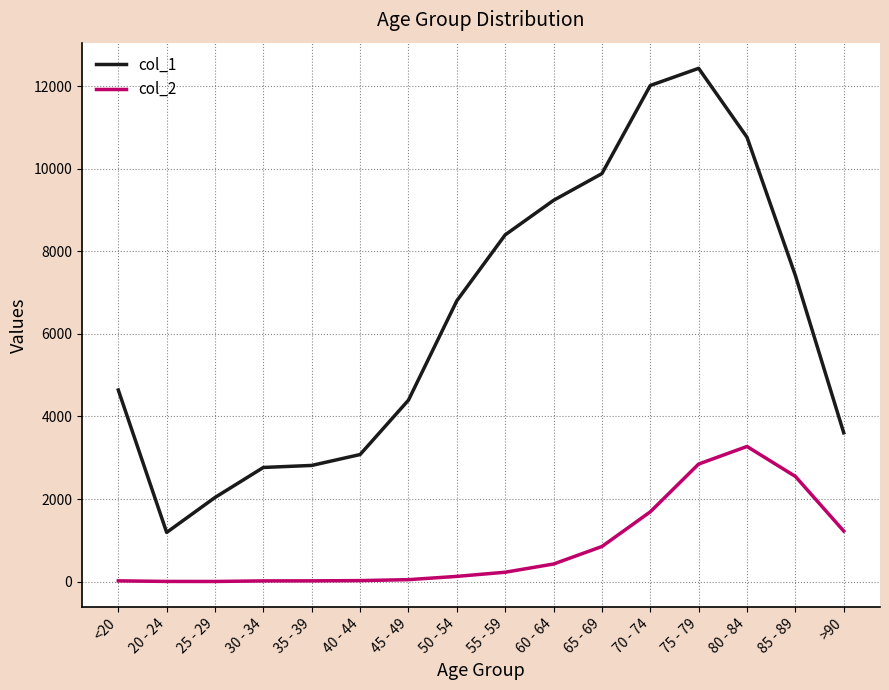

The value of col_2 at 85 - 89 is 2548. True or false?

True